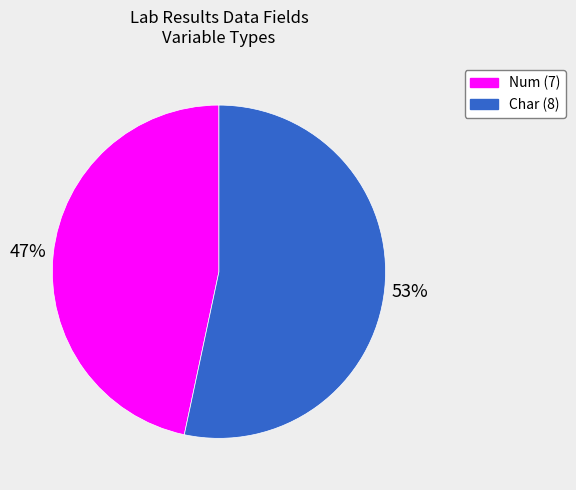

To the nearest percent, what is the average slice percentage?

50%